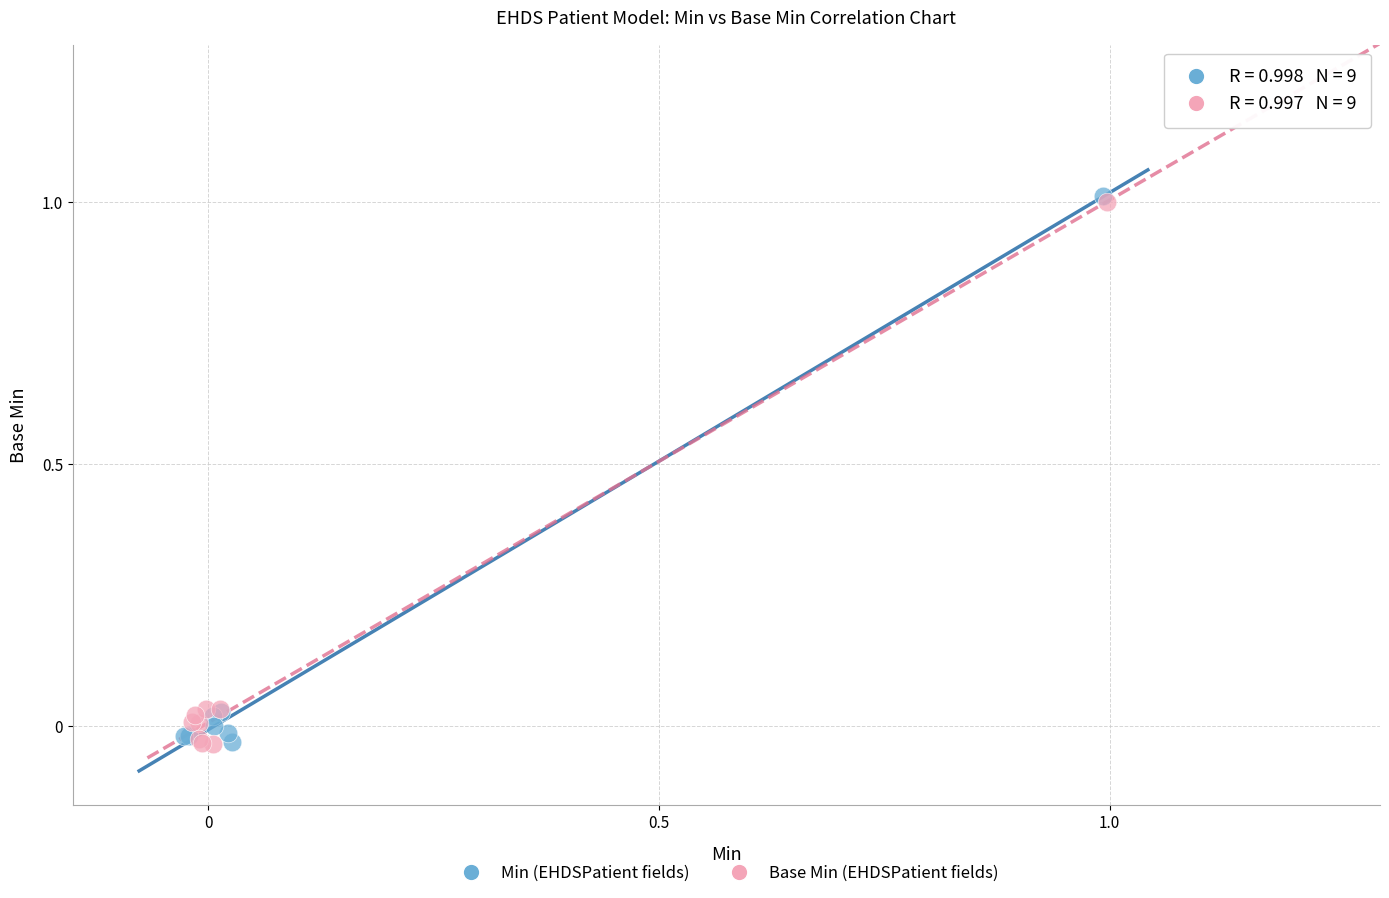

What are all the series names shown in the legend?

Min (EHDSPatient fields), Base Min (EHDSPatient fields)